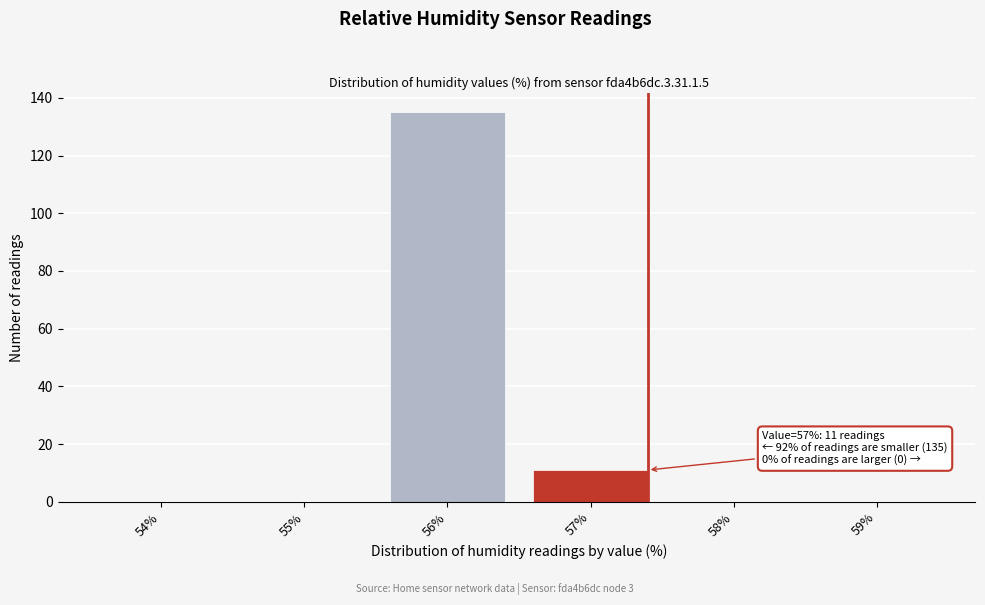

Reading right to left, extract all data points from this chart.

59%=0	58%=0	57%=11	56%=135	55%=0	54%=0